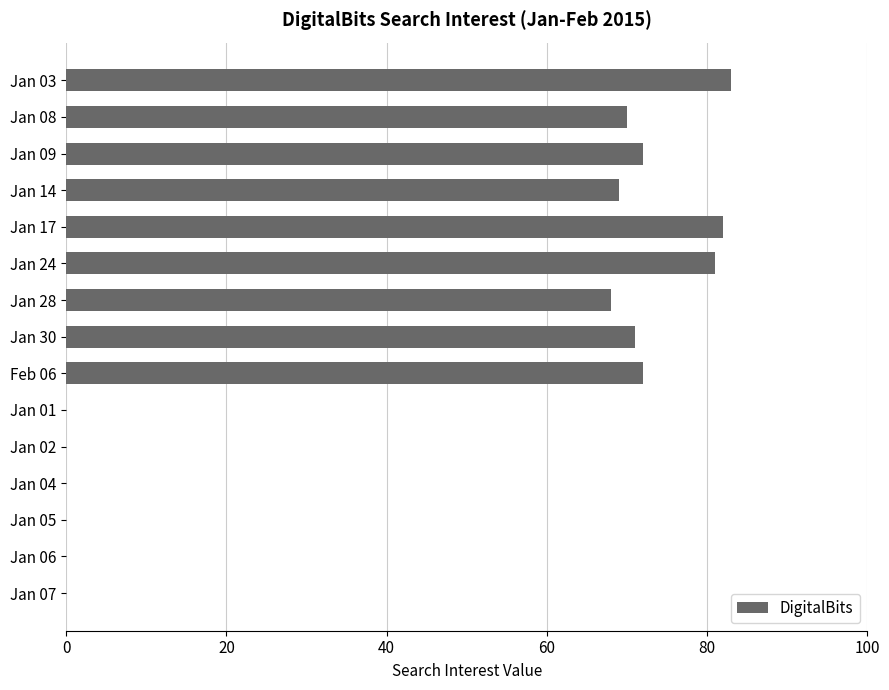

Reading top to bottom, transcribe all the data shown in this chart.

Jan 03=83	Jan 08=70	Jan 09=72	Jan 14=69	Jan 17=82	Jan 24=81	Jan 28=68	Jan 30=71	Feb 06=72	Jan 01=0	Jan 02=0	Jan 04=0	Jan 05=0	Jan 06=0	Jan 07=0